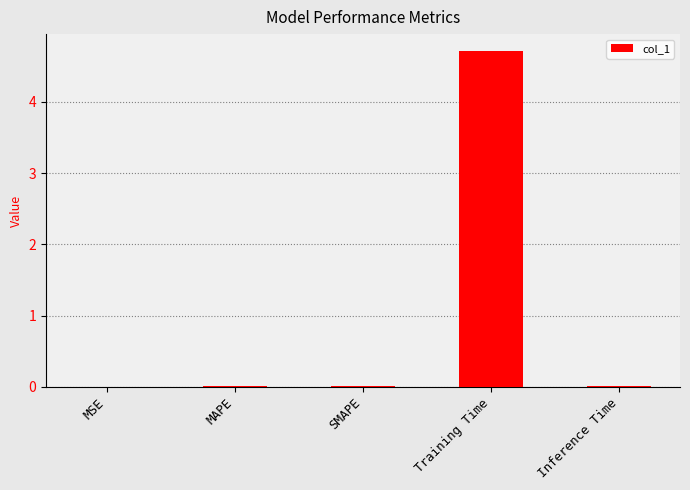

Between Training Time and Inference Time, which is larger?

Training Time